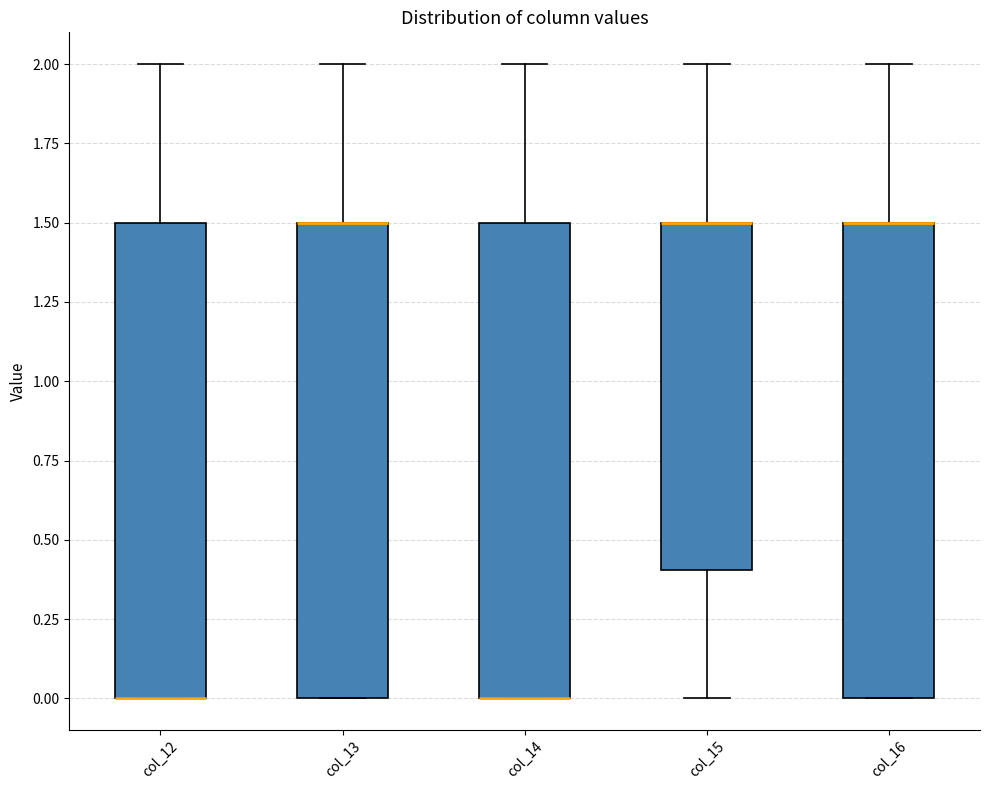

Where does the upper whisker of the box for col_16 end on the y-axis? The values are not printed on the chart, so give them approximately, as read against the axis.

2.0